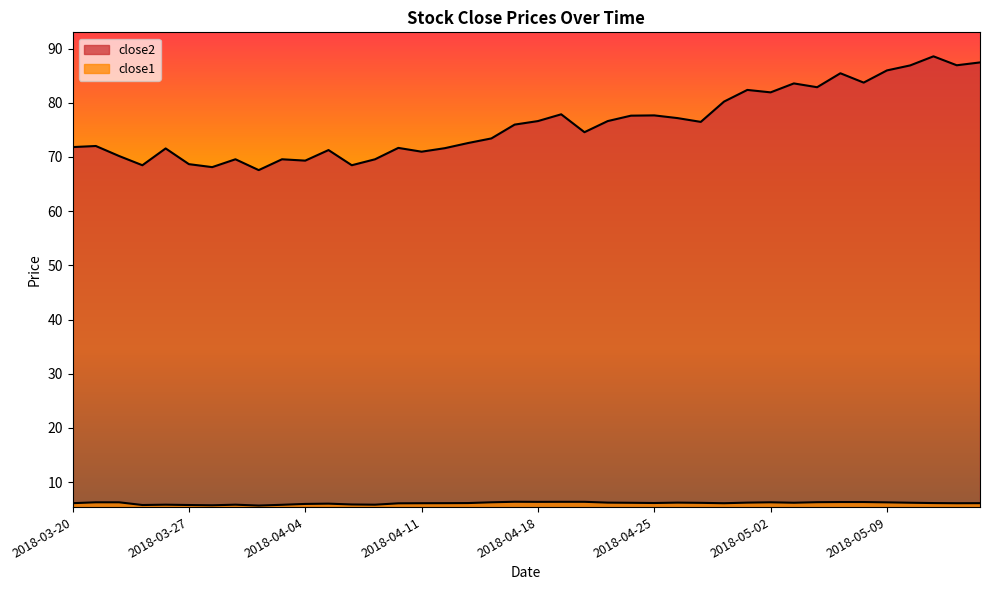

Where is close1 nearest to the value 6?

2018-04-05